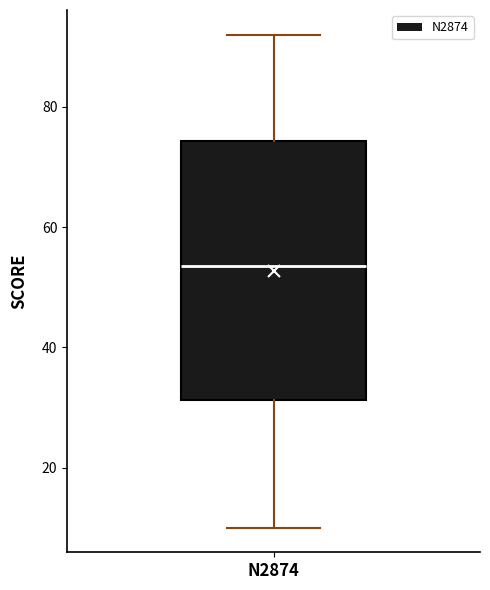

Transcribe this box plot: give where the median line is, the range the box spans, and where the two whiskers end, as read against the y-axis. The values are not printed on the chart, so give them approximately, as read against the axis.

median 54, box 32 to 74, whiskers 10 to 92